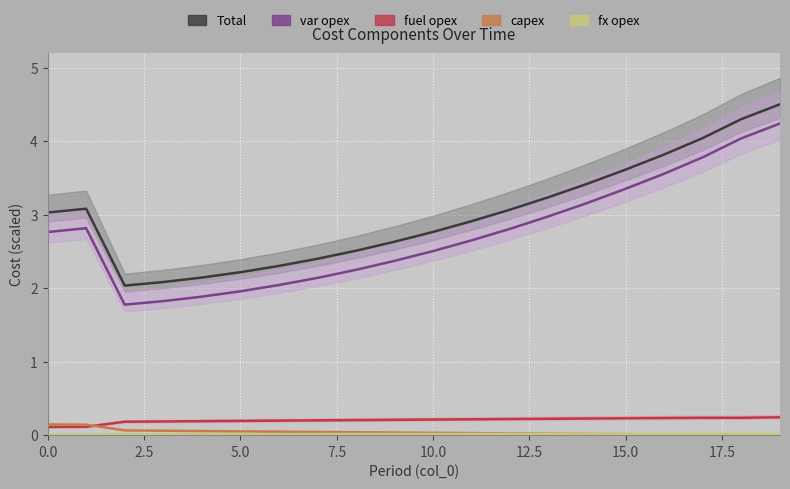

What is the sum of all fx opex values?

0.3